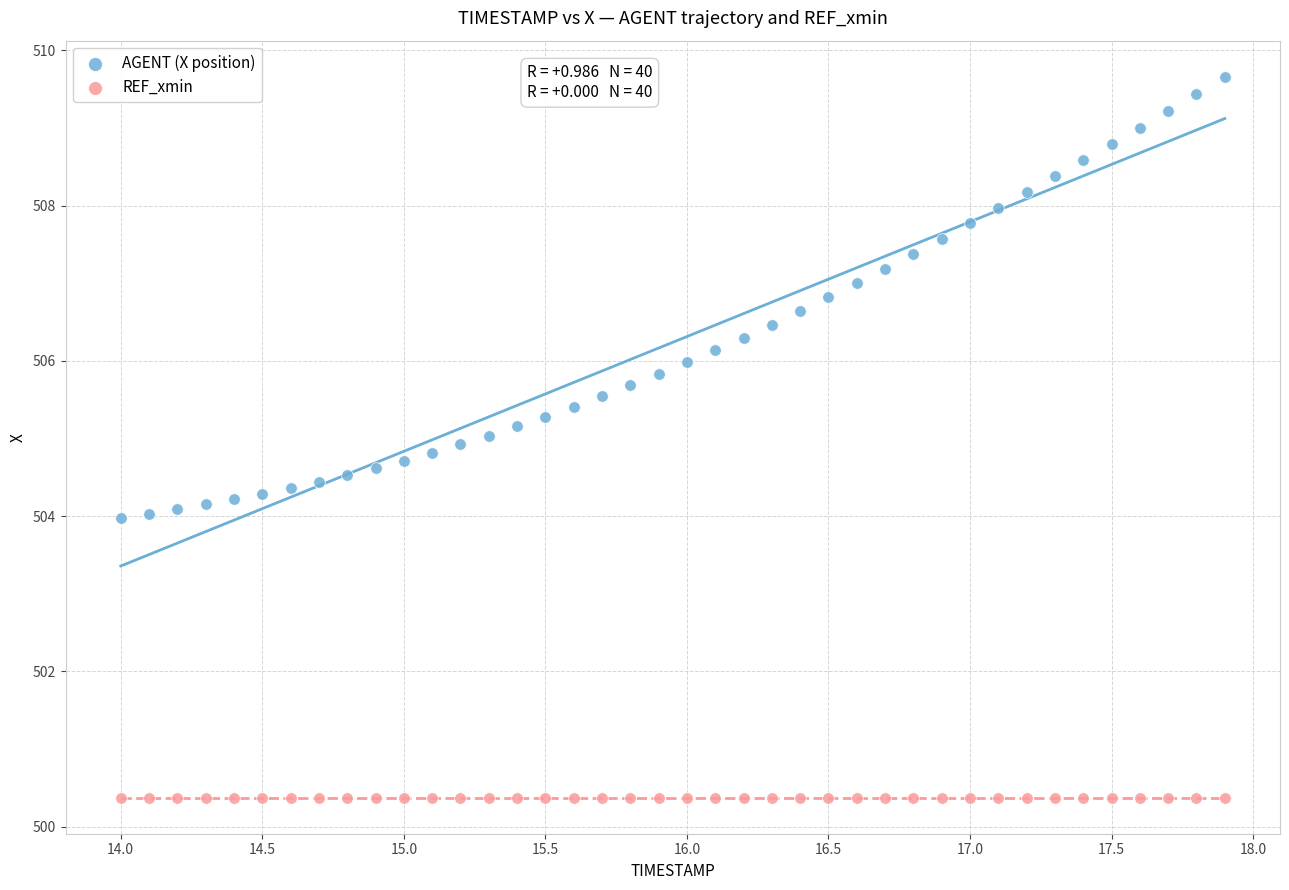

Which series reaches the maximum Y coordinate?

AGENT (X position)